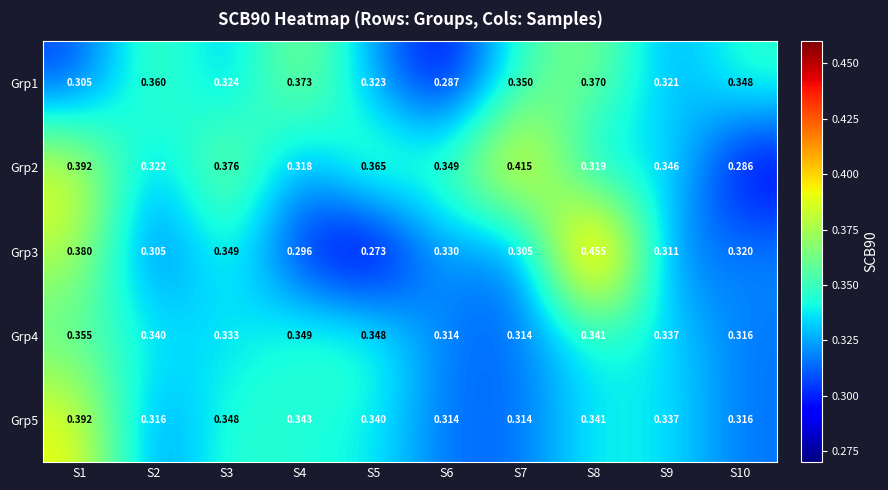

Is the value of Grp2 at S2 greater than the value of Grp3 at S7?

Yes